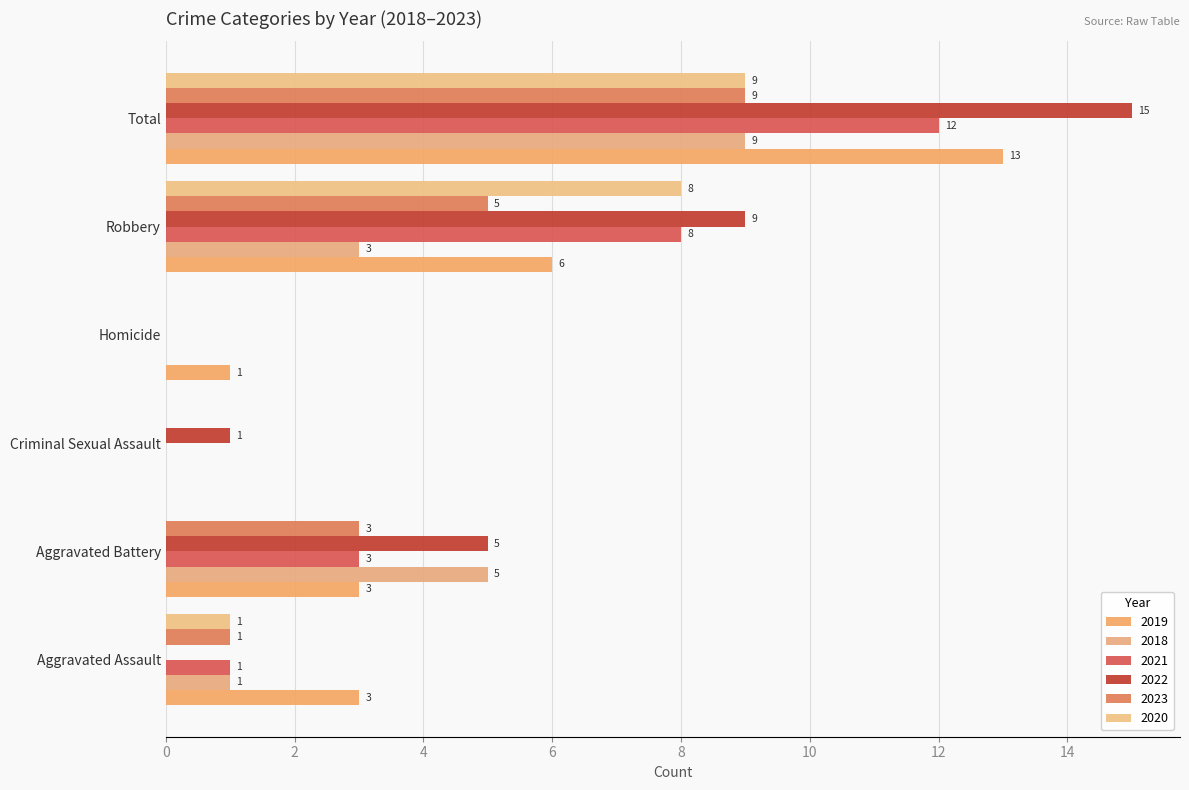

At which label does 2018 first exceed 3?

Aggravated Battery